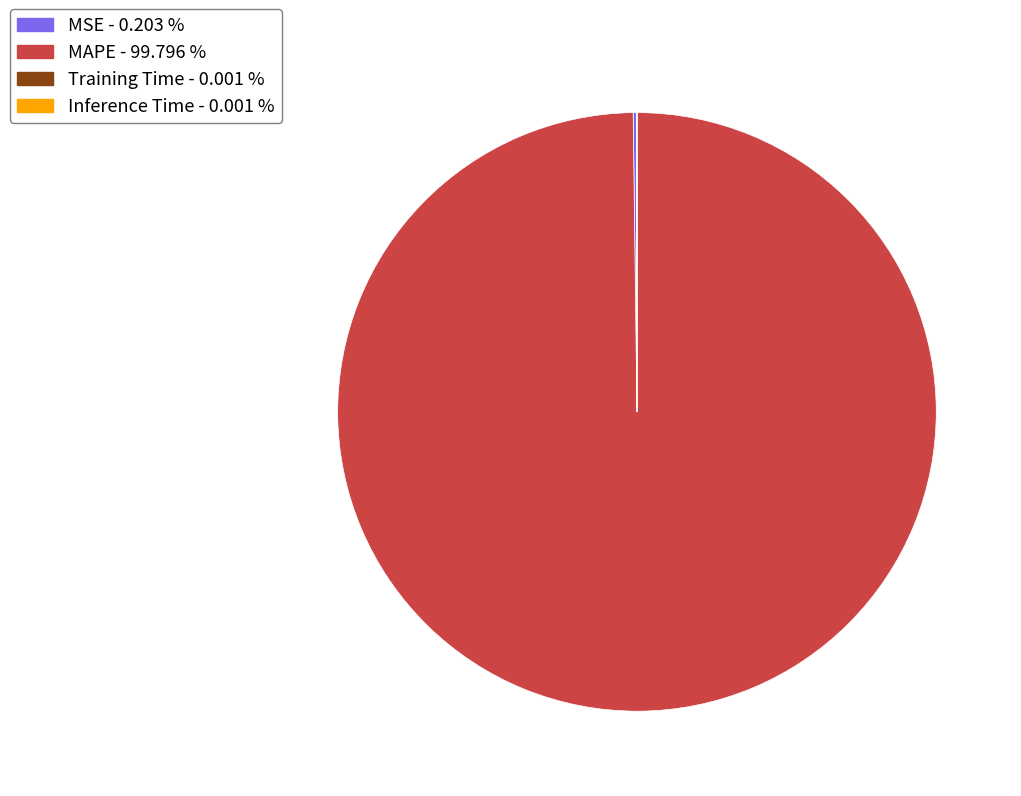

Does any single category account for the majority?

Yes